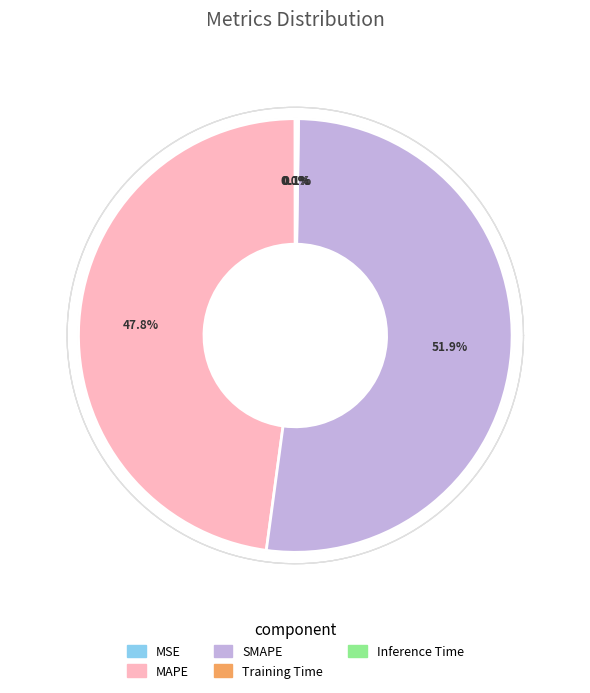

What is the smallest slice in the pie chart?

MSE